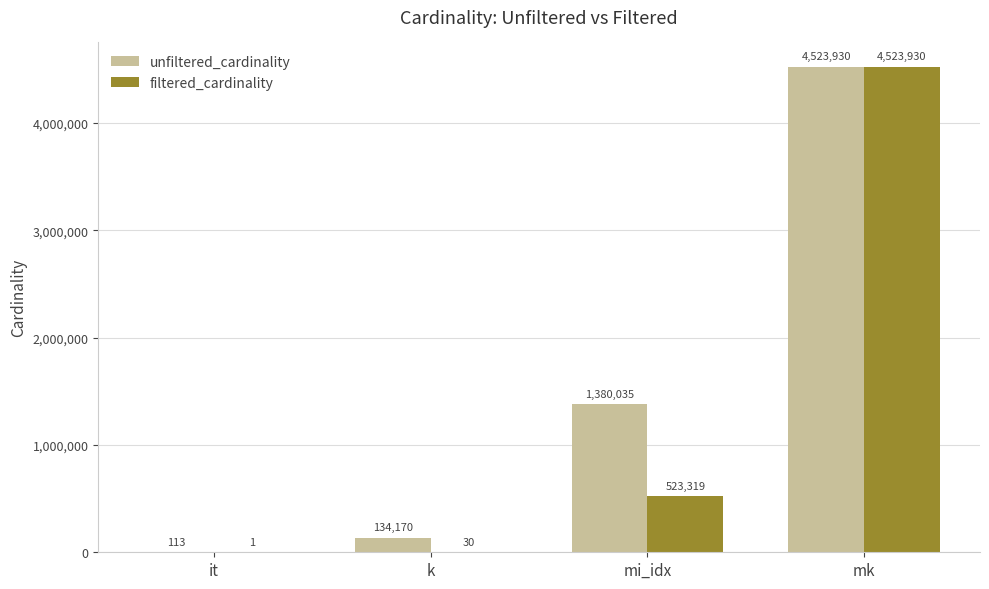

How many data points does each series have?

4